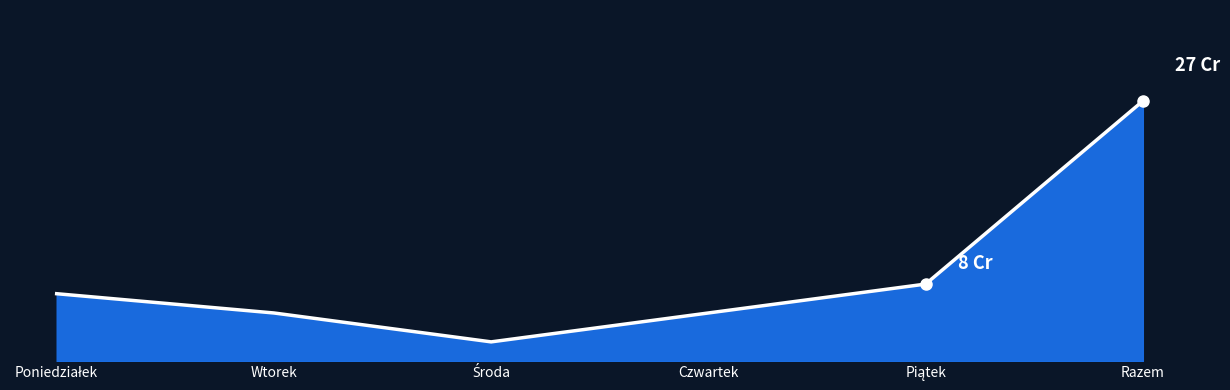

What is the average value?

9